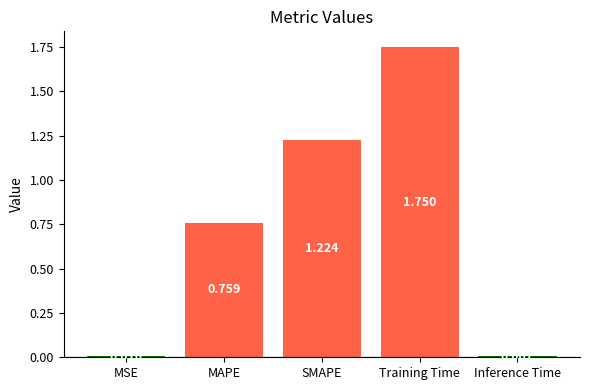

Which label corresponds to the smallest value in the chart?

Inference Time